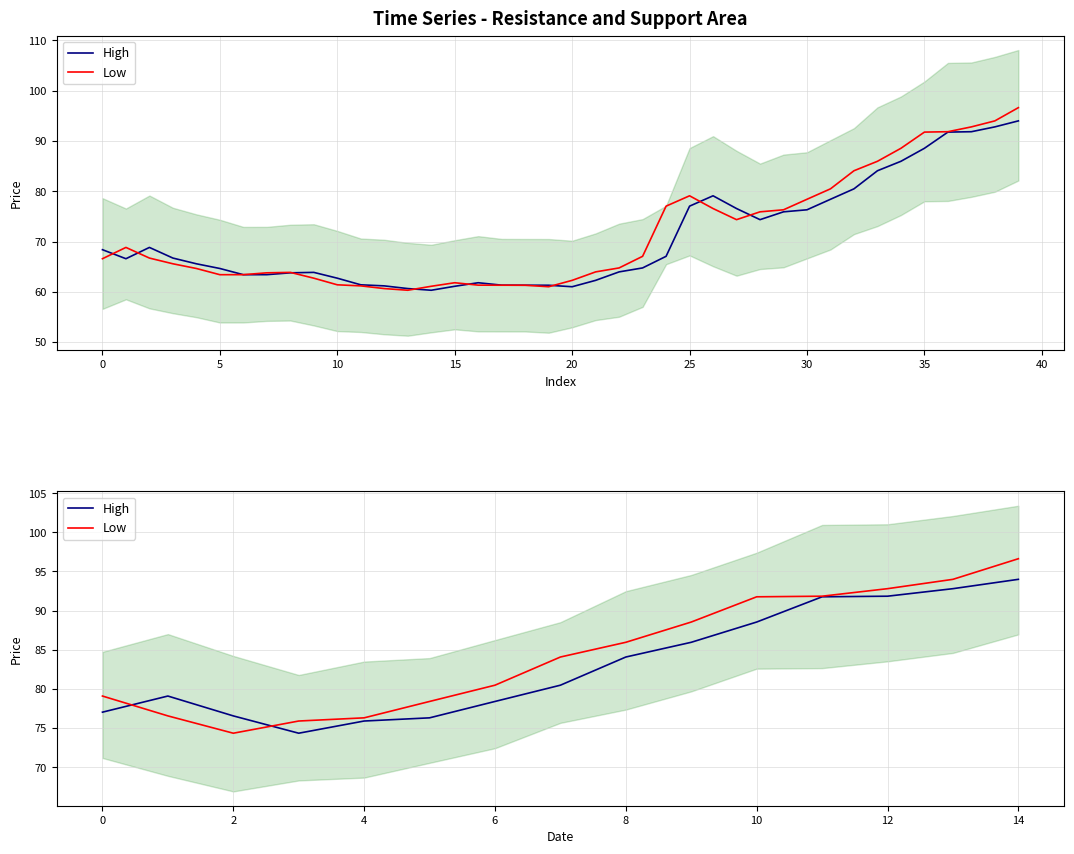

What value does the High series have at 11?

91.8